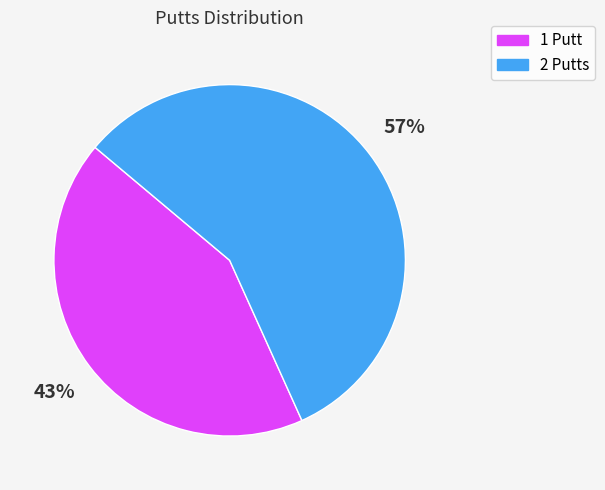

To the nearest percent, what is the average slice percentage?

50%